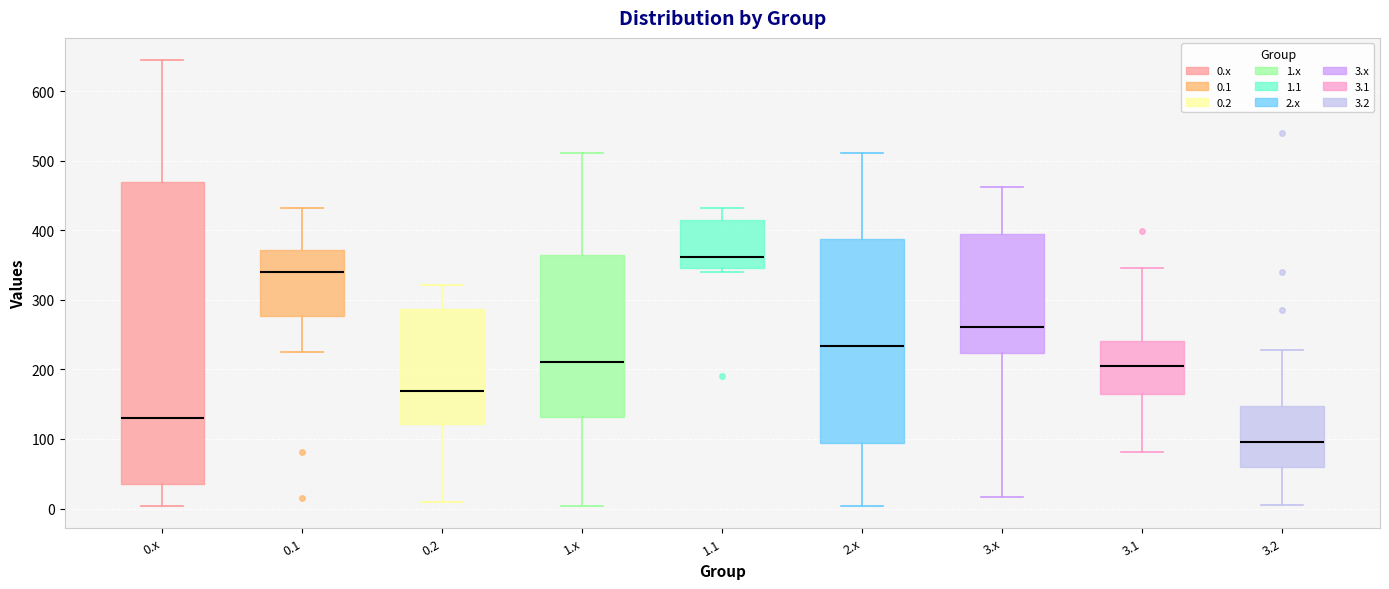

Comparing the boxes themselves (not the whiskers), which one is the tallest?

0.x